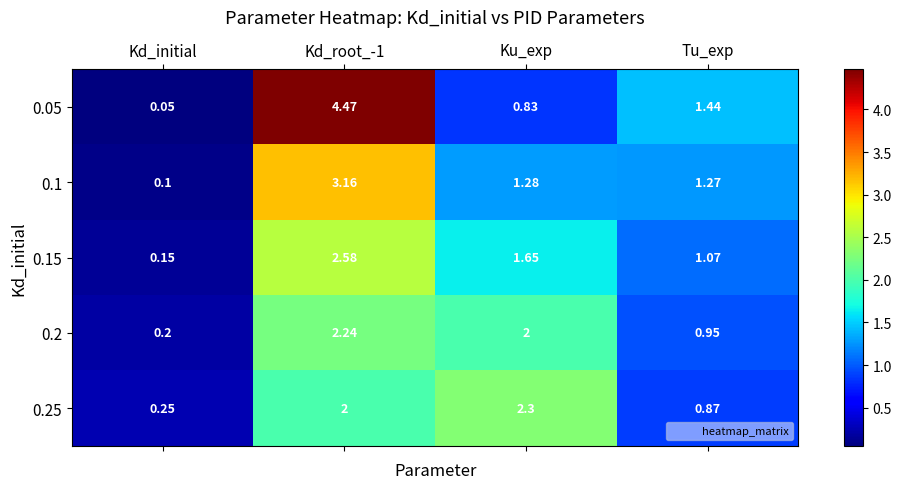

At which category does the chart reach its minimum across all series?

Kd_initial